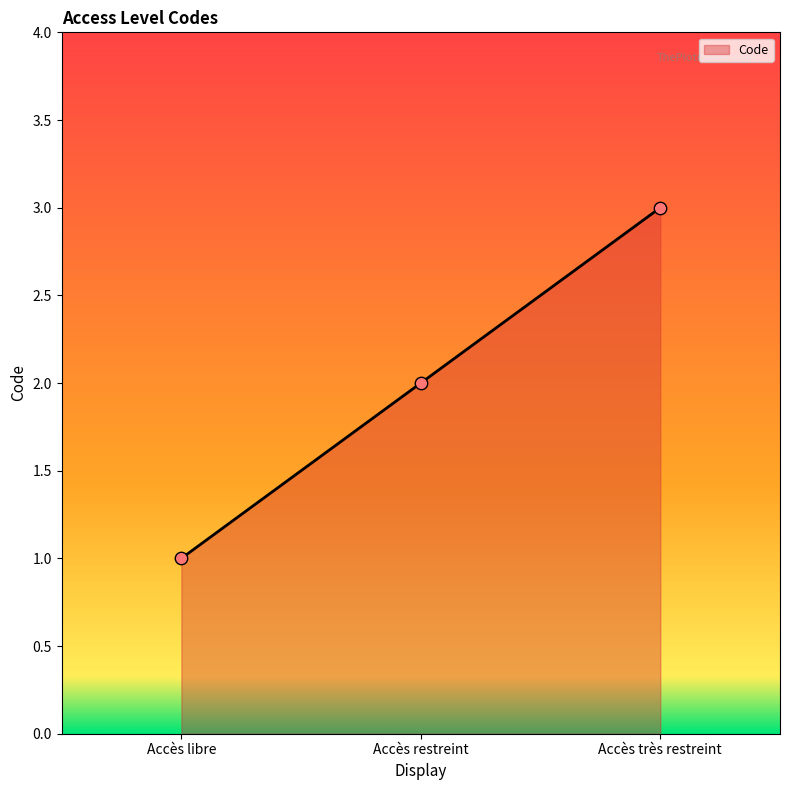

What is the change in value from Accès restreint to Accès très restreint?

+1